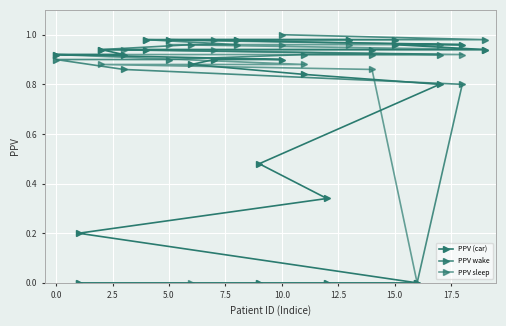

What are all the series names shown in the legend?

PPV (car), PPV wake, PPV sleep